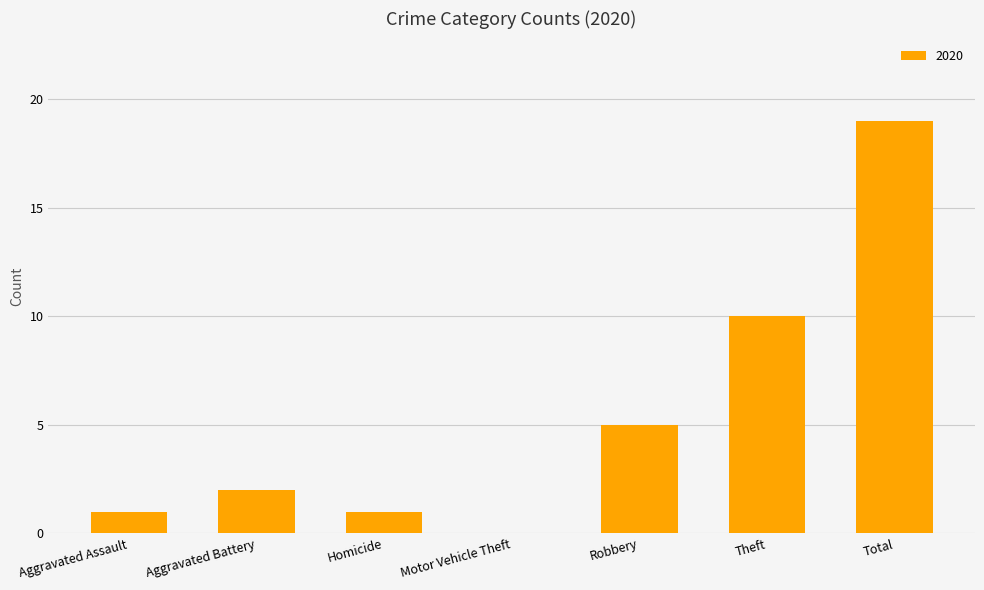

Which label corresponds to the largest value in the chart?

Total